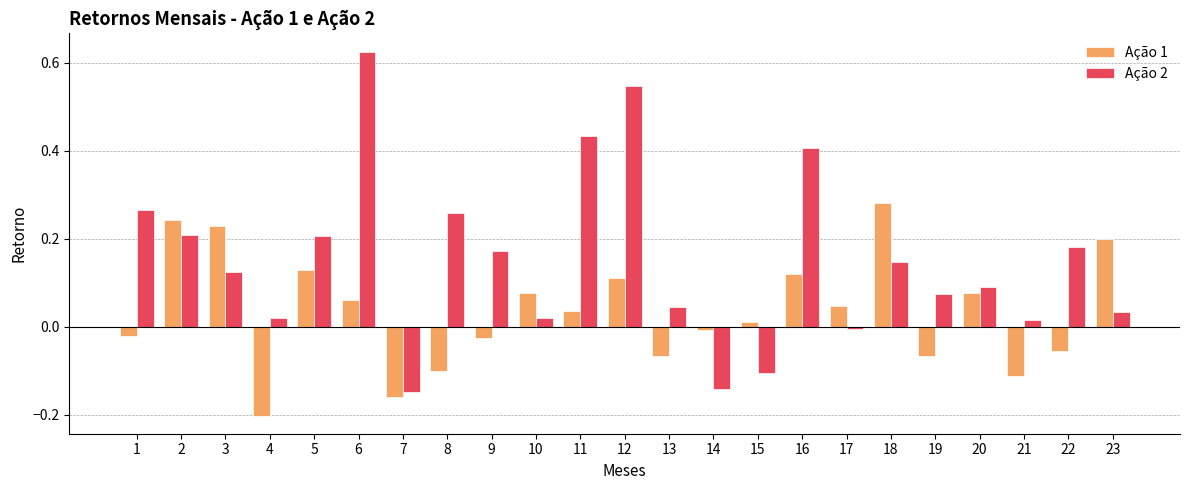

The value of Ação 1 at 9 is -0.0. True or false?

True